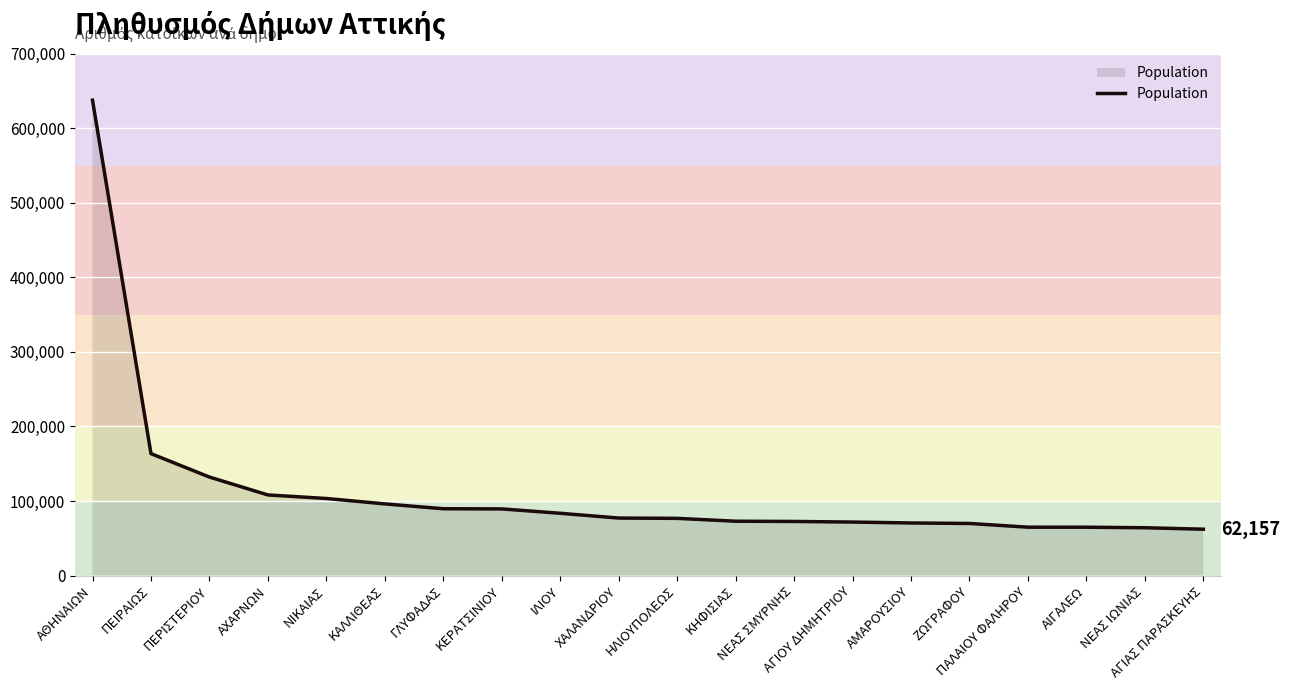

What is the change in value from ΧΑΛΑΝΔΡΙΟΥ to ΑΙΓΑΛΕΩ?

-12290